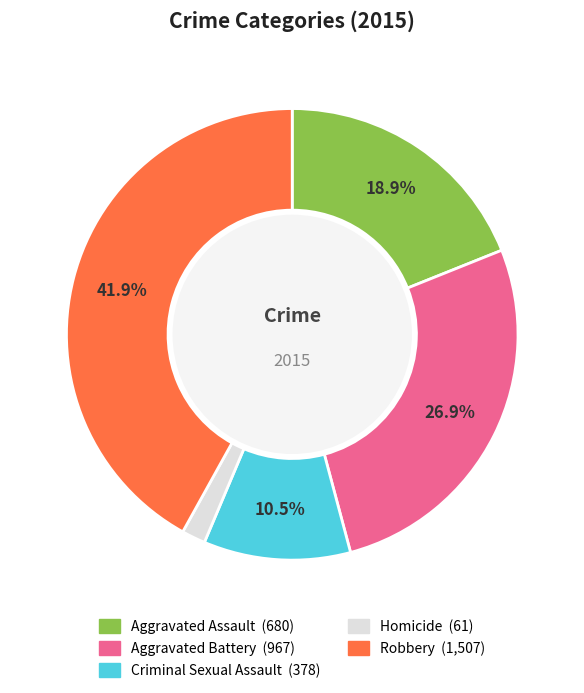

Is Robbery the majority of the pie?

No